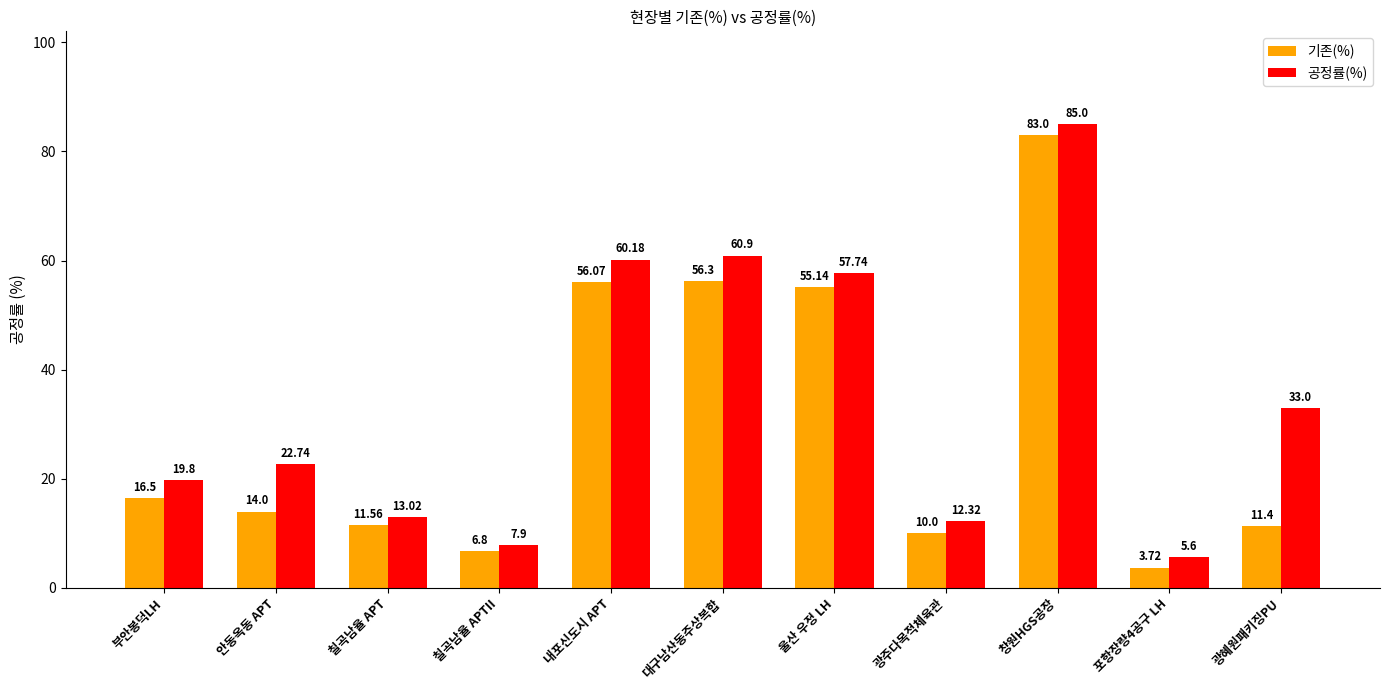

What is the total value across all series at 칠곡남율 APTII?

14.7